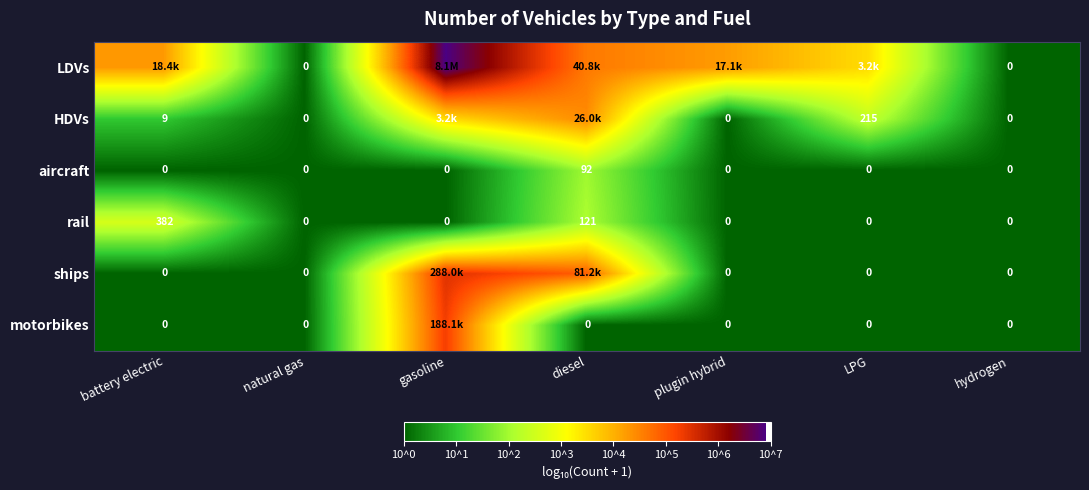

Count the number of data series in this chart.

6